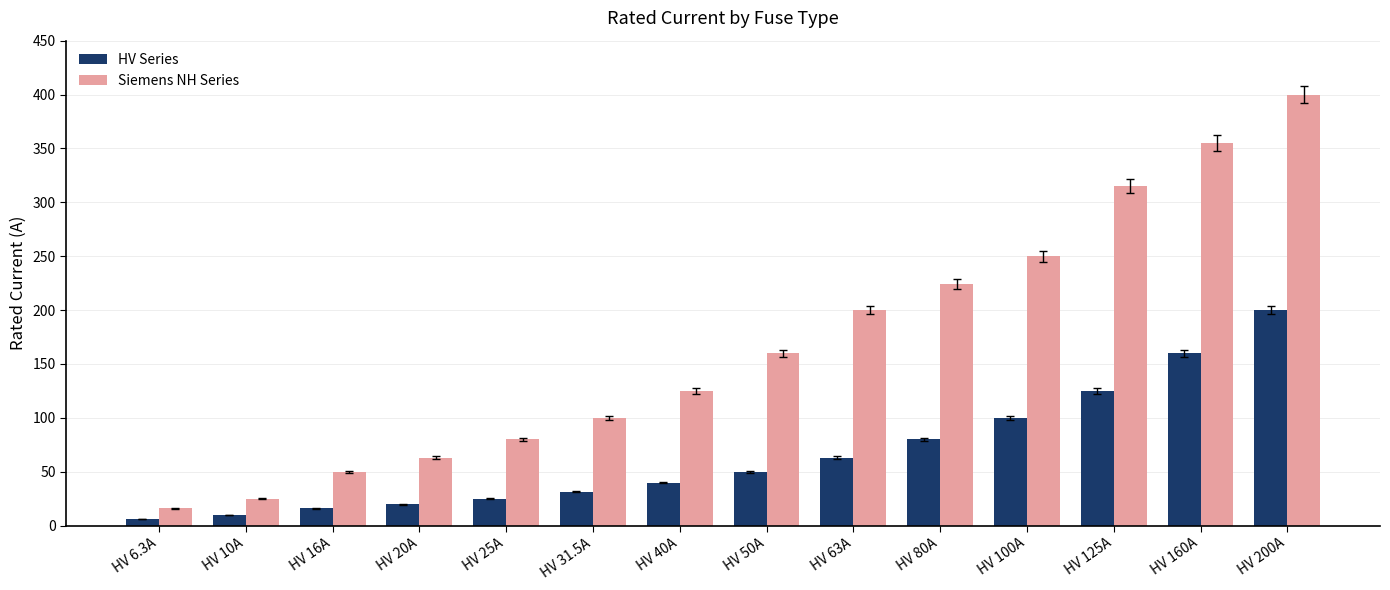

At HV 25A, list the series in order from smallest to largest.

HV Series, Siemens NH Series